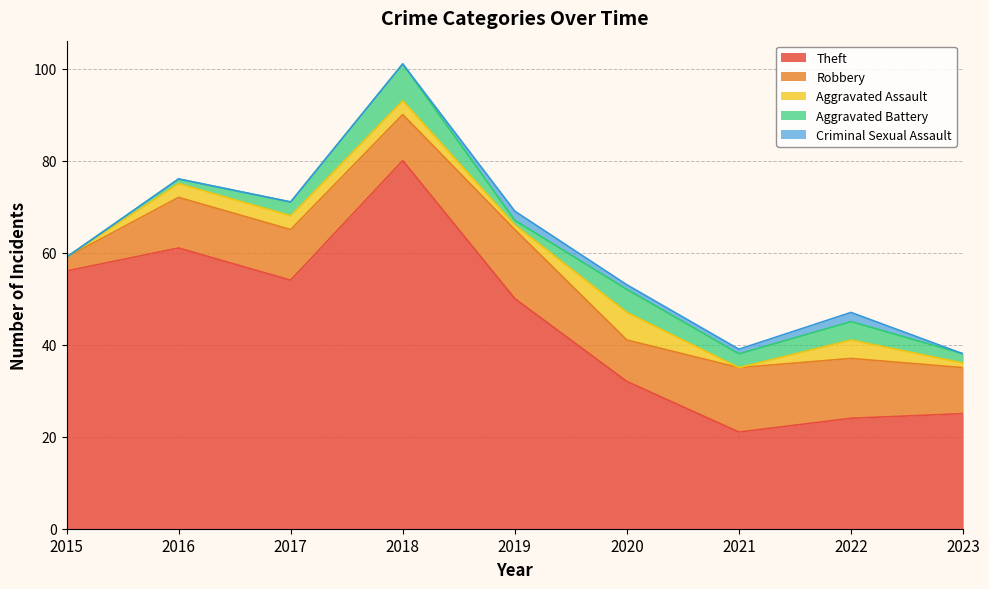

True or false: Theft has more than 1 interior local peaks.

True